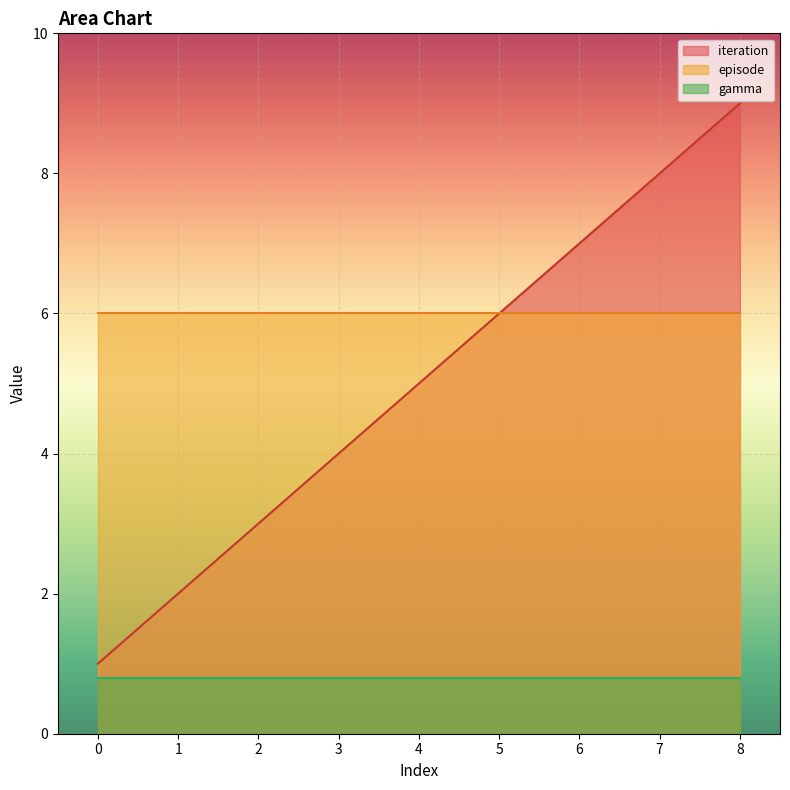

True or false: episode has a value of 3.4 at 3.

False